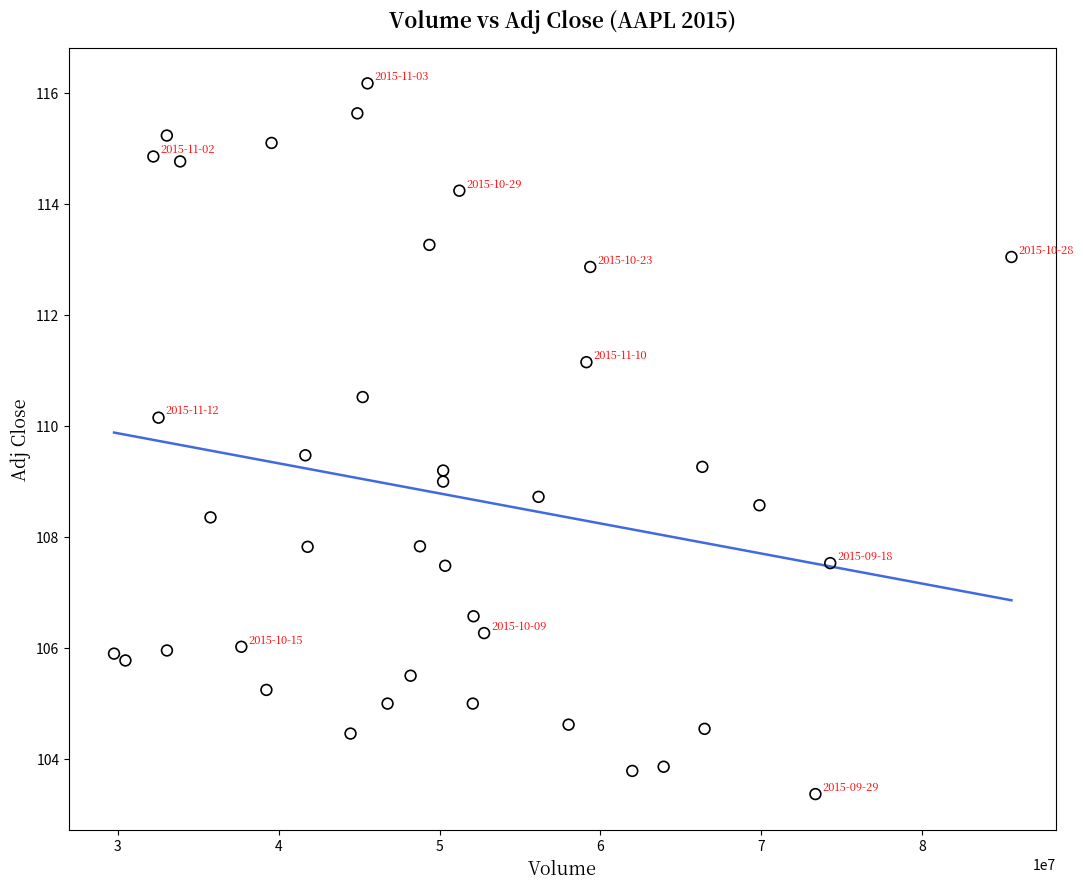

What is the range of X values (max minus min)?

55792200.0